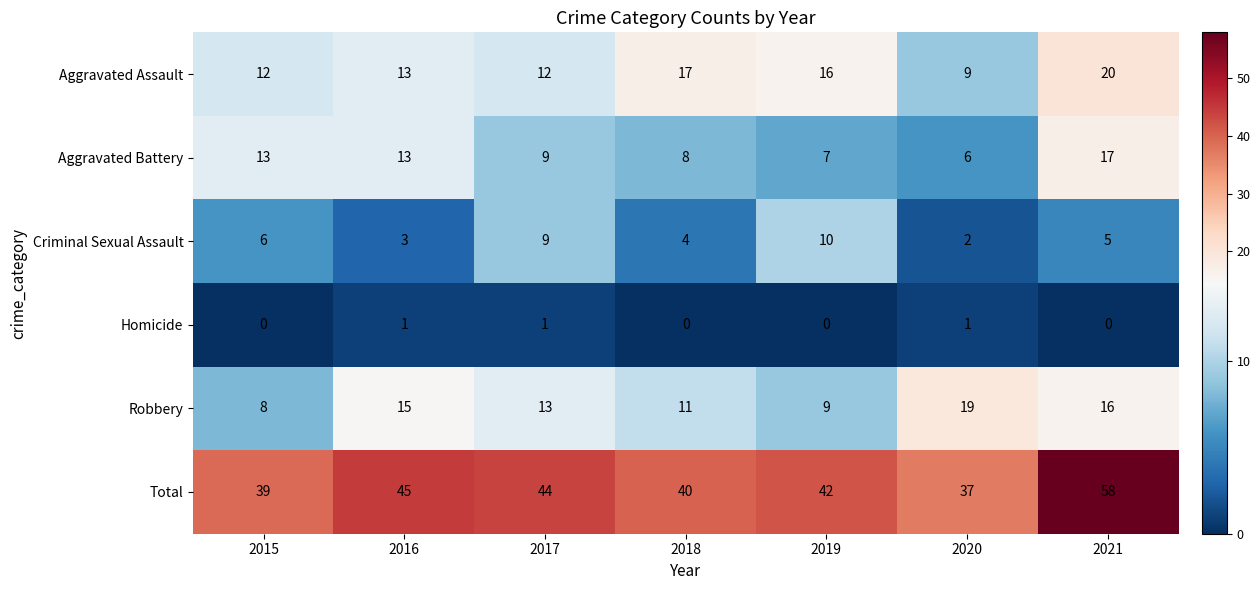

Between 2020 and 2021, which series saw the biggest shift?

Total